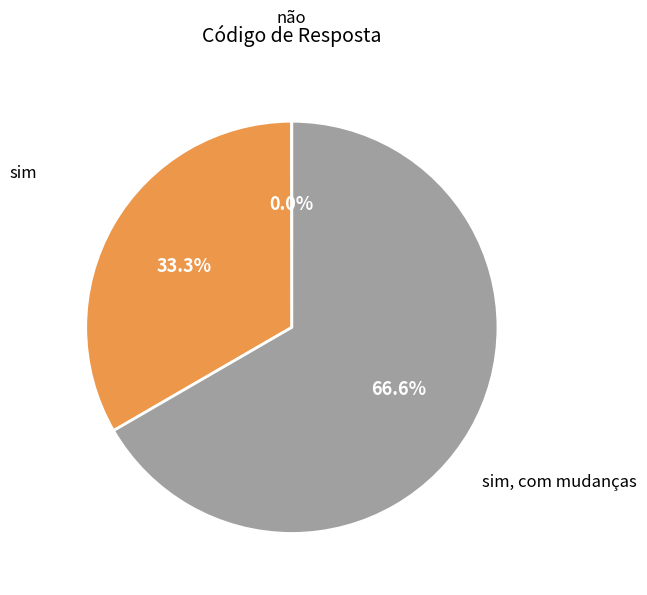

What percentage is NOT represented by sim?

66.7%